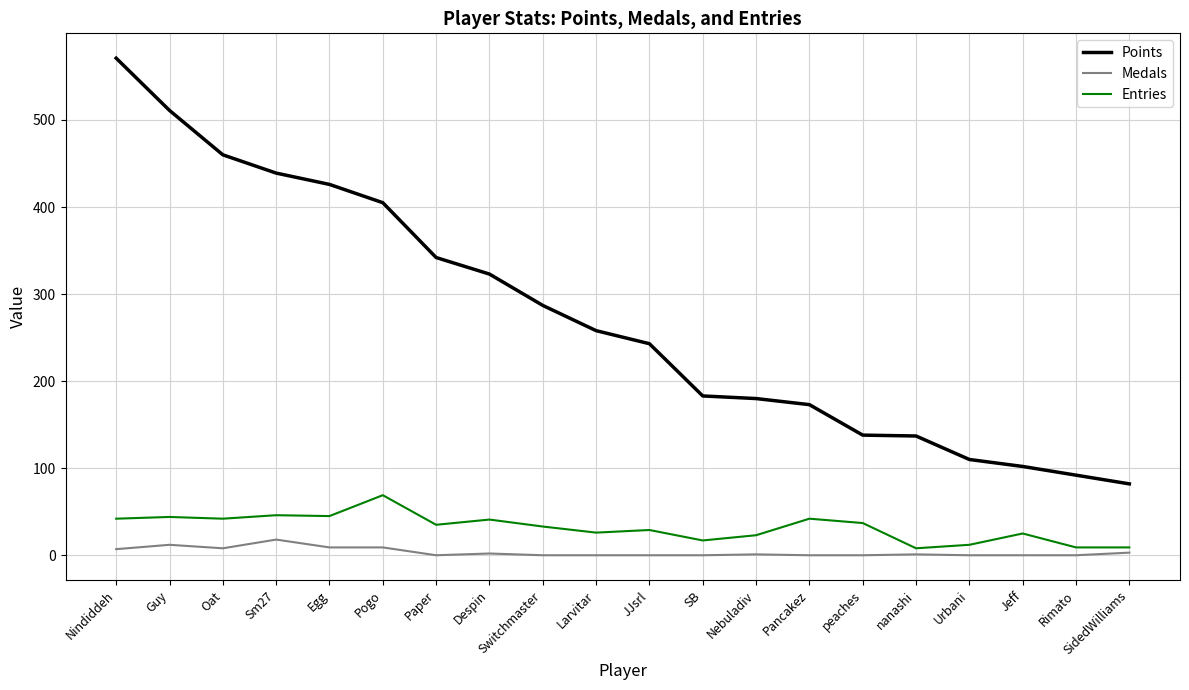

What is the spread (max minus min) of values at Paper?

342